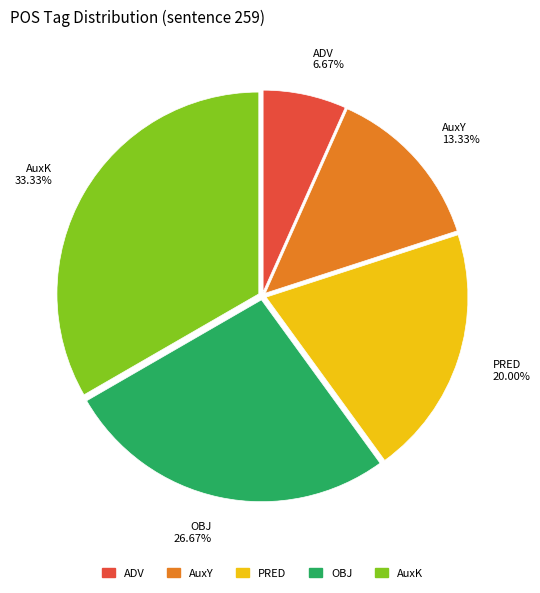

How many slices are in this pie chart?

5